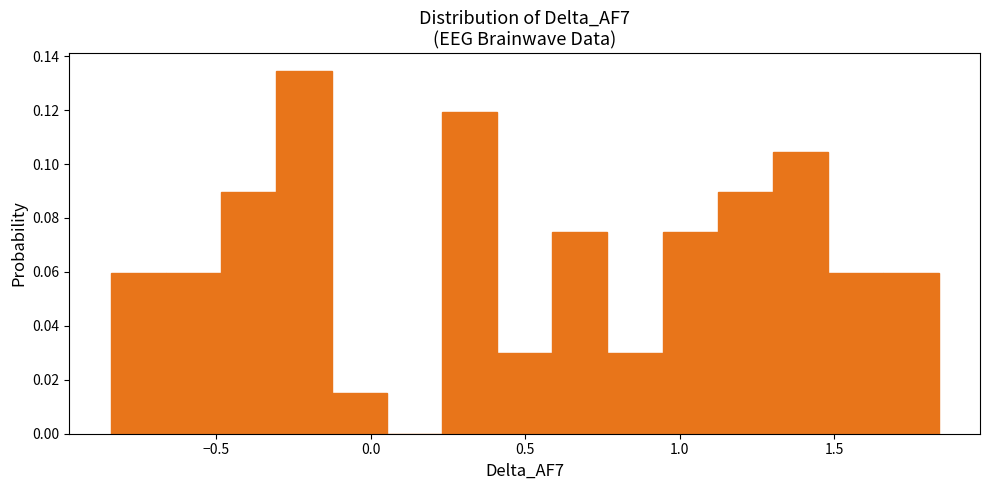

Read against the x-axis, roughly where is the centre of the tallest bar?

-0.20